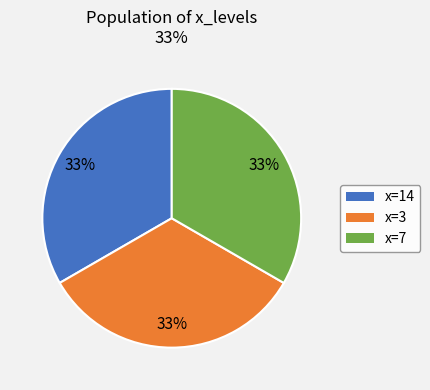

Is there a majority slice in this chart?

No